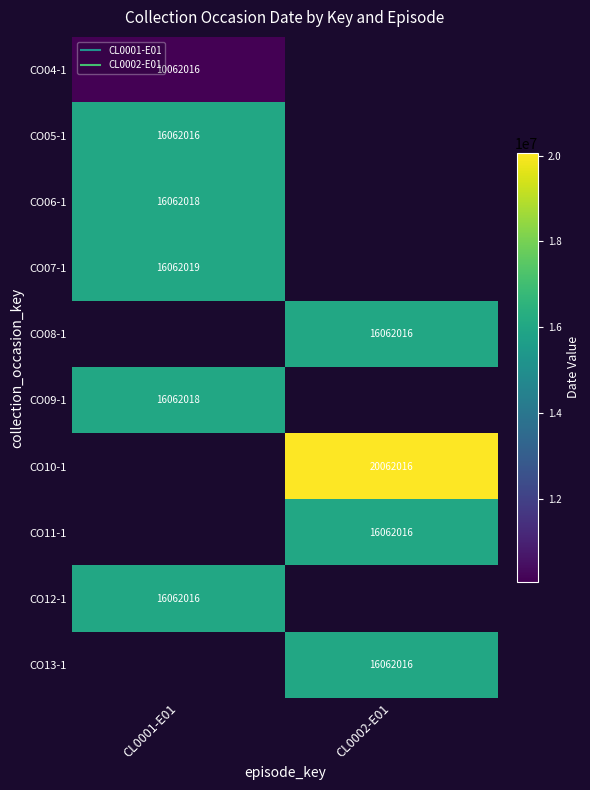

Which has a higher value, CL0002-E01 or CL0001-E01?

CL0001-E01